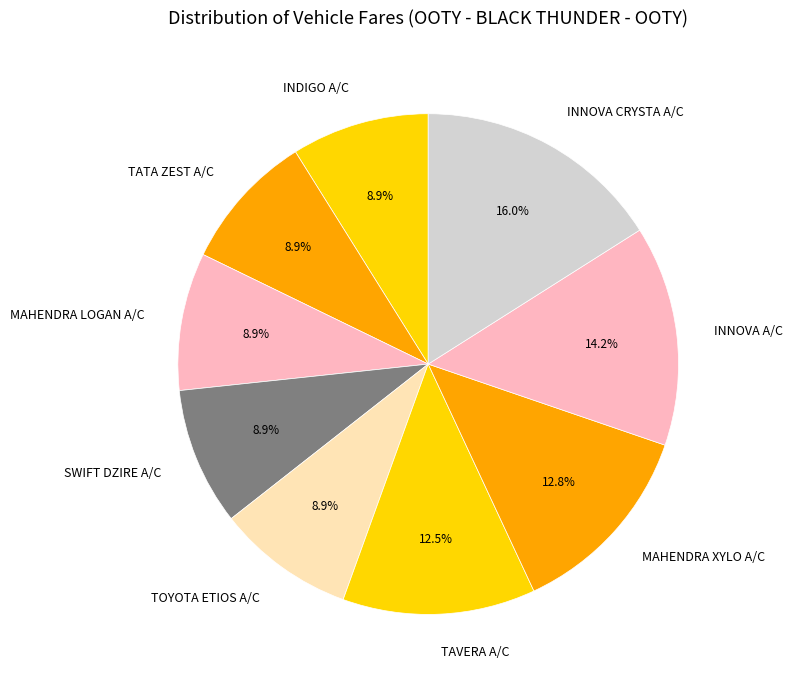

What is the ratio of the value at TATA ZEST A/C to the value at MAHENDRA XYLO A/C?

0.7